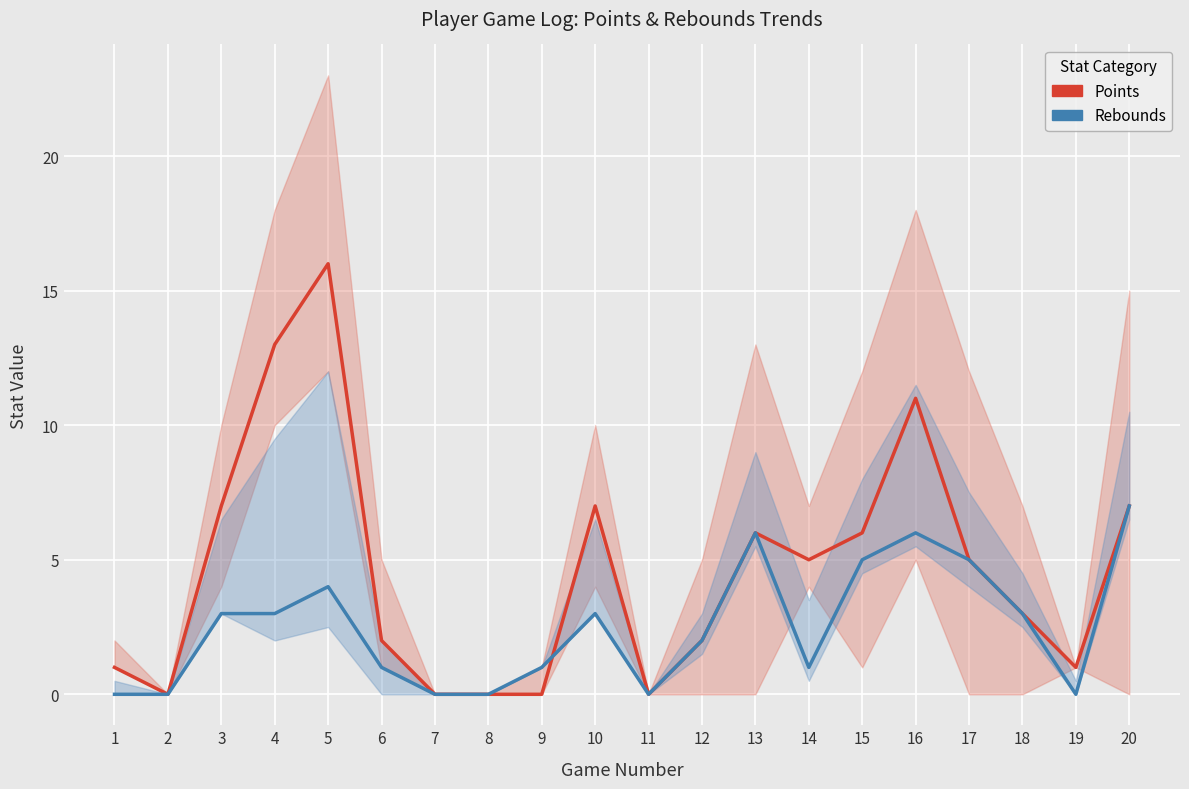

Between 13 and 8, which is larger?

13